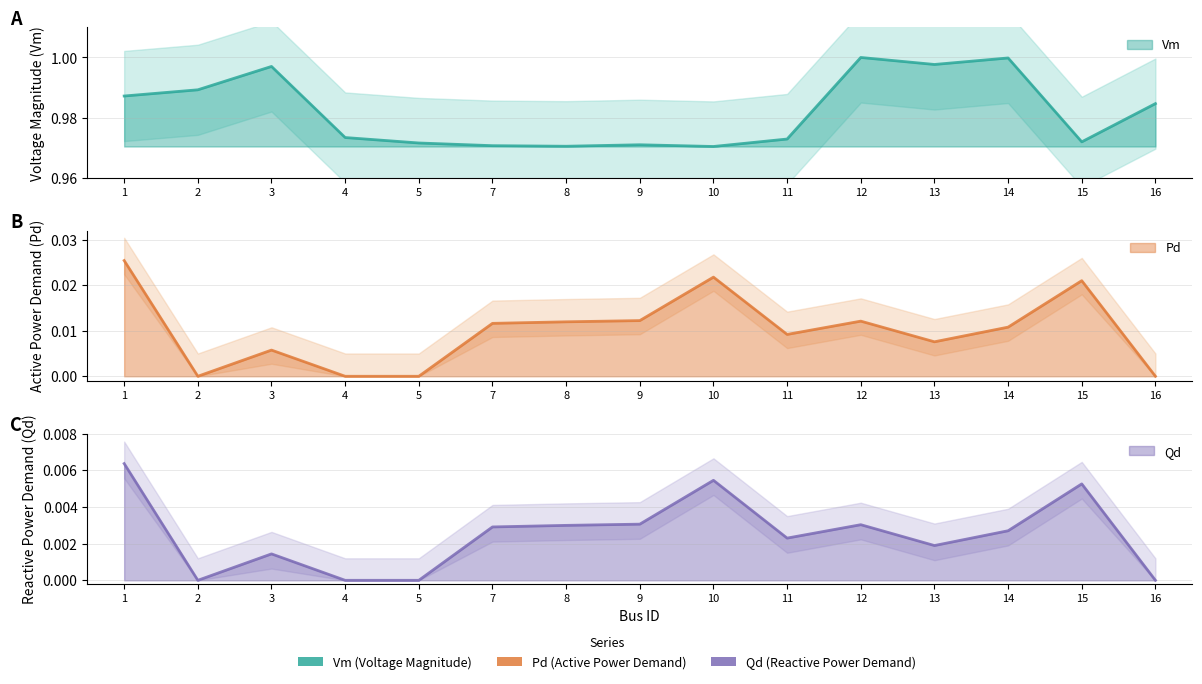

Reading left to right, extract all data points from this chart.

Vm: 1.0	1.0	1.0	1.0	1.0	1.0	1.0	1.0	1.0	1.0	1.0	1.0	1.0	1.0	1.0
Pd: 0.0	0.0	0.0	0.0	0.0	0.0	0.0	0.0	0.0	0.0	0.0	0.0	0.0	0.0	0.0
Qd: 0.0	0.0	0.0	0.0	0.0	0.0	0.0	0.0	0.0	0.0	0.0	0.0	0.0	0.0	0.0